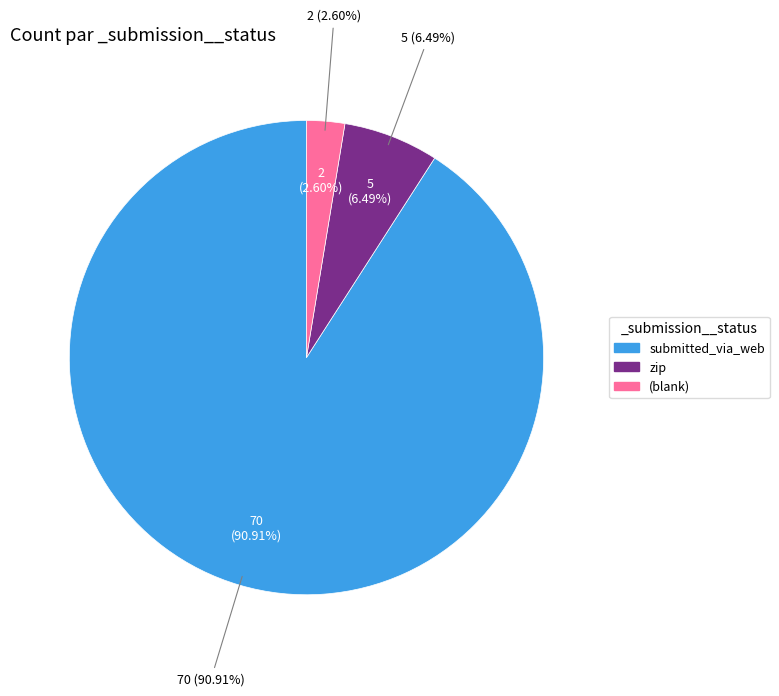

What percentage is the submitted_via_web slice, to the nearest percent?

91%